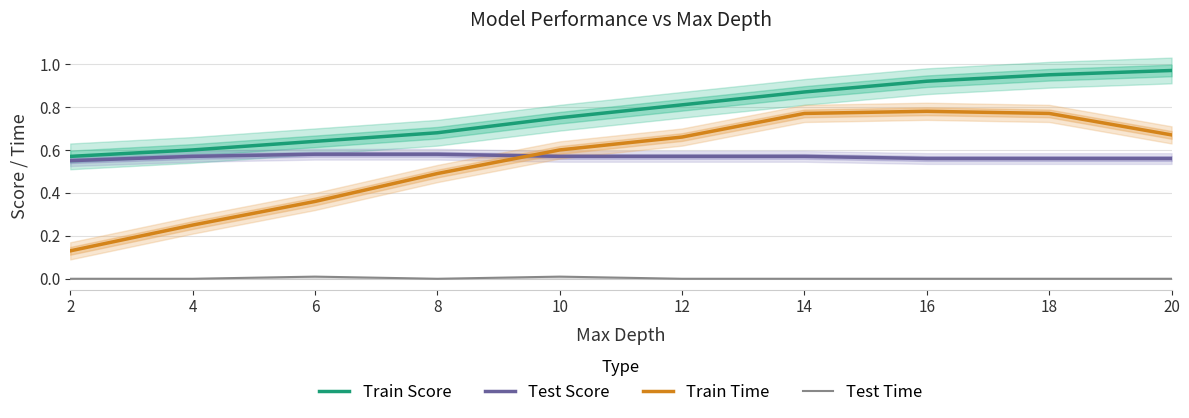

True or false: Train Time and Test Time cross at least once.

False